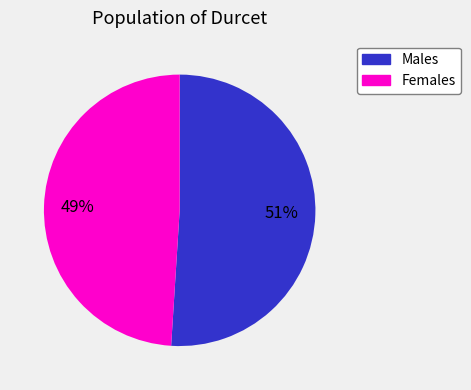

Does any single category account for the majority?

Yes